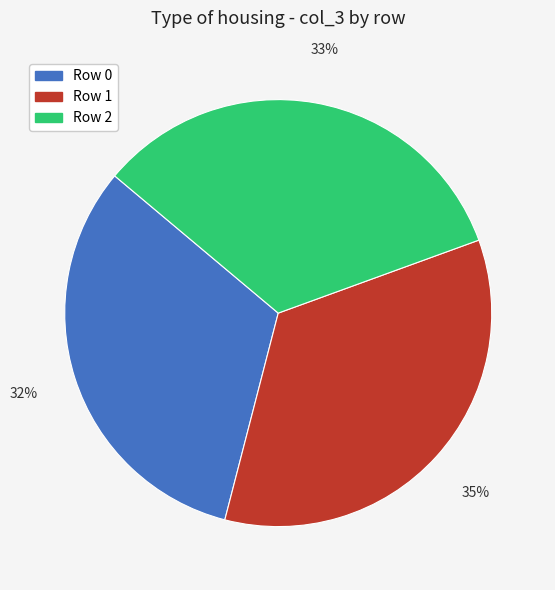

Is there any slice that represents more than half of the pie?

No